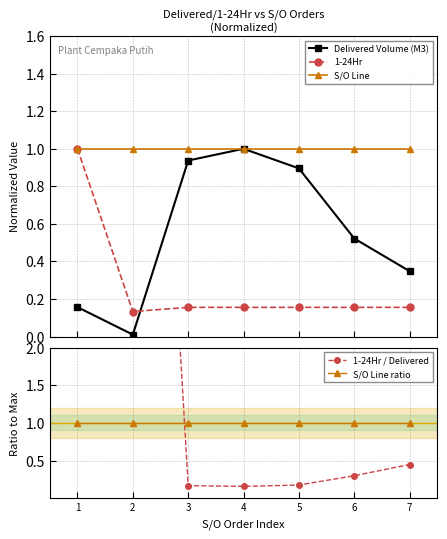

Reading right to left, transcribe all the data shown in this chart.

Delivered Volume (M3): 7=0.3	6=0.5	5=0.9	4=1.0	3=0.9	2=0.0	1=0.2
1-24Hr: 7=0.2	6=0.2	5=0.2	4=0.2	3=0.2	2=0.1	1=1.0
S/O Line: 7=1.0	6=1.0	5=1.0	4=1.0	3=1.0	2=1.0	1=1.0
1-24Hr / Delivered: 7=0.4	6=0.3	5=0.2	4=0.2	3=0.2	2=12.8	1=6.4
S/O Line ratio: 7=1.0	6=1.0	5=1.0	4=1.0	3=1.0	2=1.0	1=1.0